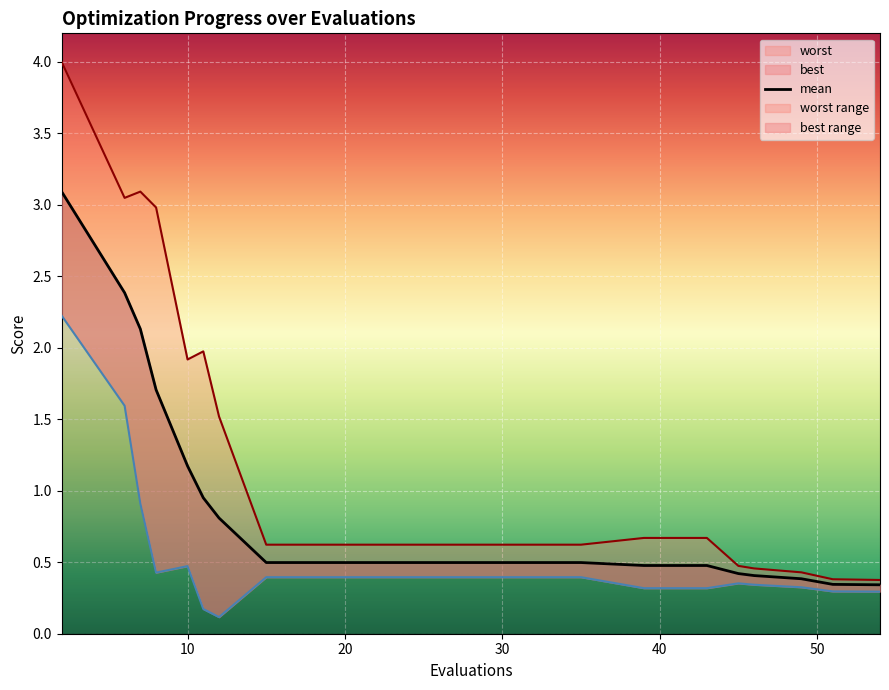

At how many categories does at least one series exceed 1?

7